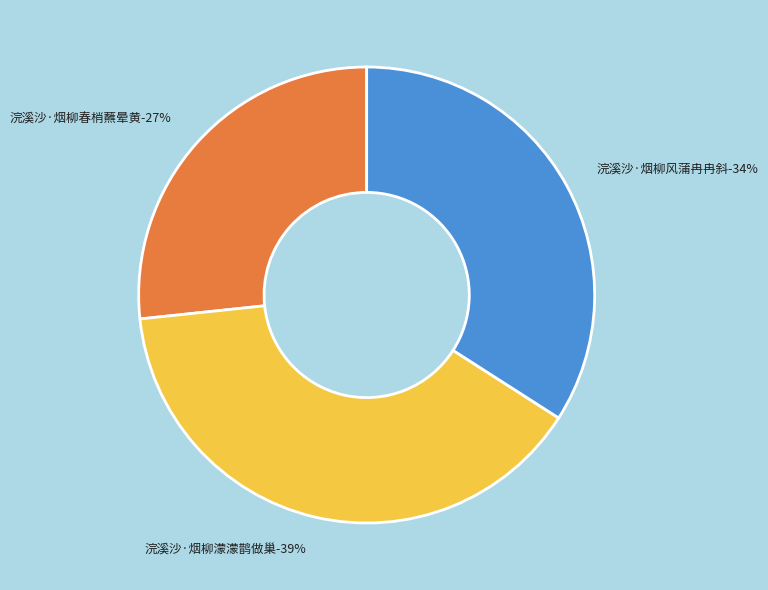

Which category has the biggest portion of the pie?

浣溪沙·烟柳濛濛鹊做巢